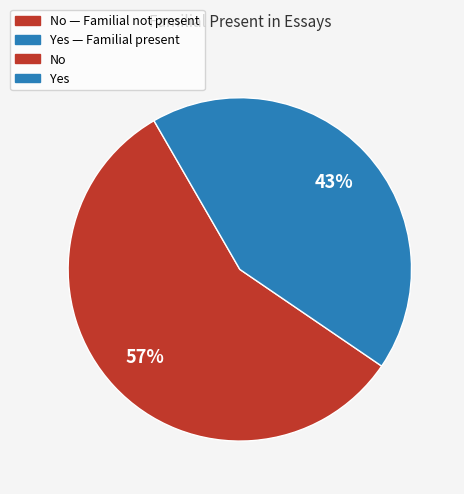

Count the number of slices in the pie.

2